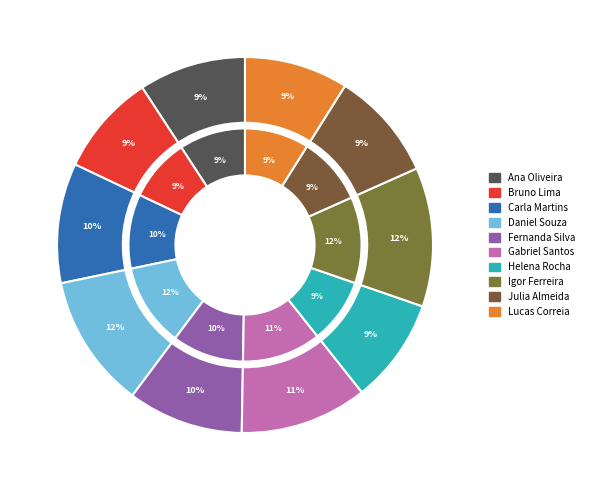

What is the largest slice in the pie chart?

Igor Ferreira